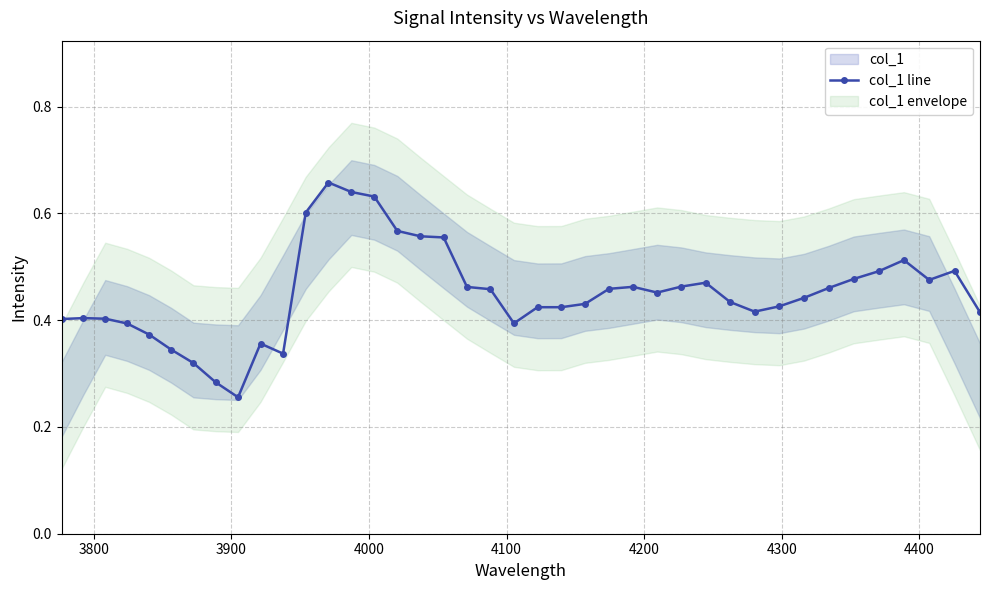

True or false: col_1 line has more than 1 interior local peaks.

True